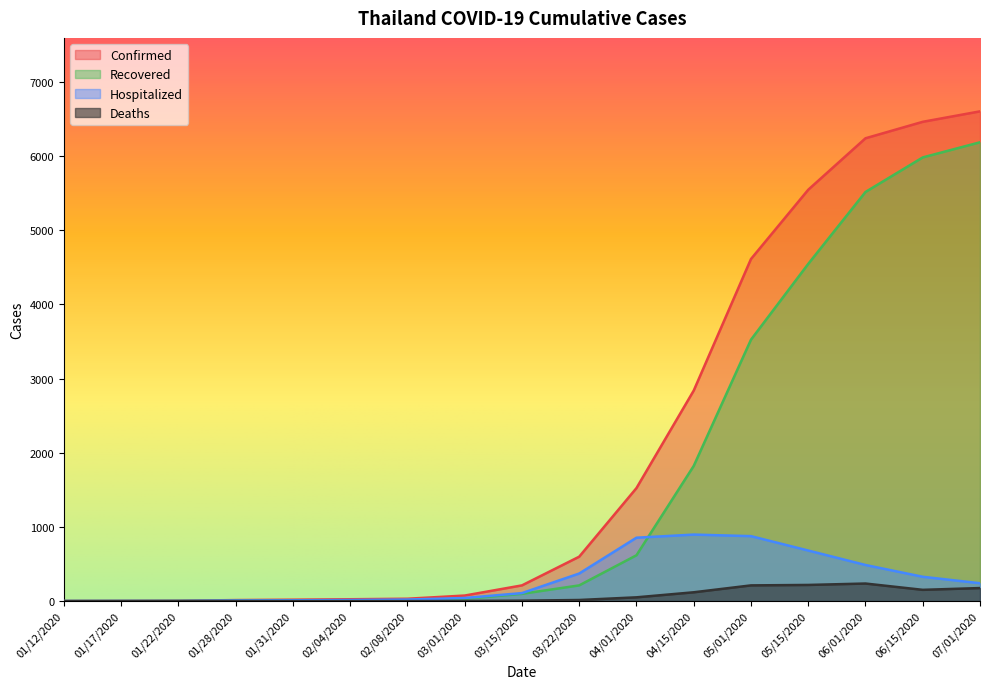

Reading left to right, transcribe all the data shown in this chart.

Confirmed: 1	2	4	14	19	25	32	75	212	599	1524	2839	4613	5547	6241	6463	6604
Recovered: 0	0	2	6	8	10	11	31	98	212	618	1823	3525	4547	5517	5983	6187
Hospitalized: 1	2	2	8	11	15	21	42	108	372	855	897	876	682	487	328	241
Deaths: 0	0	0	0	0	0	0	2	6	15	51	119	212	218	237	152	176